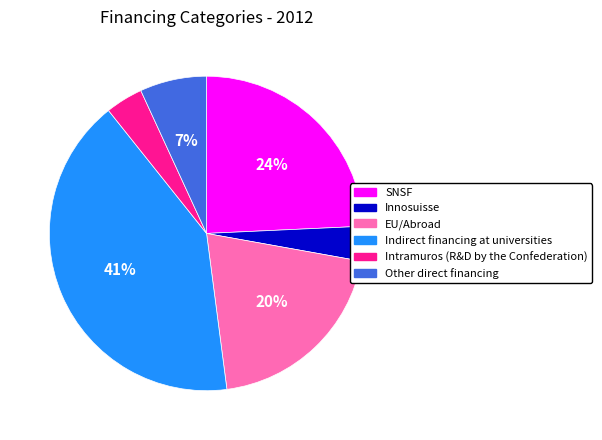

Count the number of slices in the pie.

6